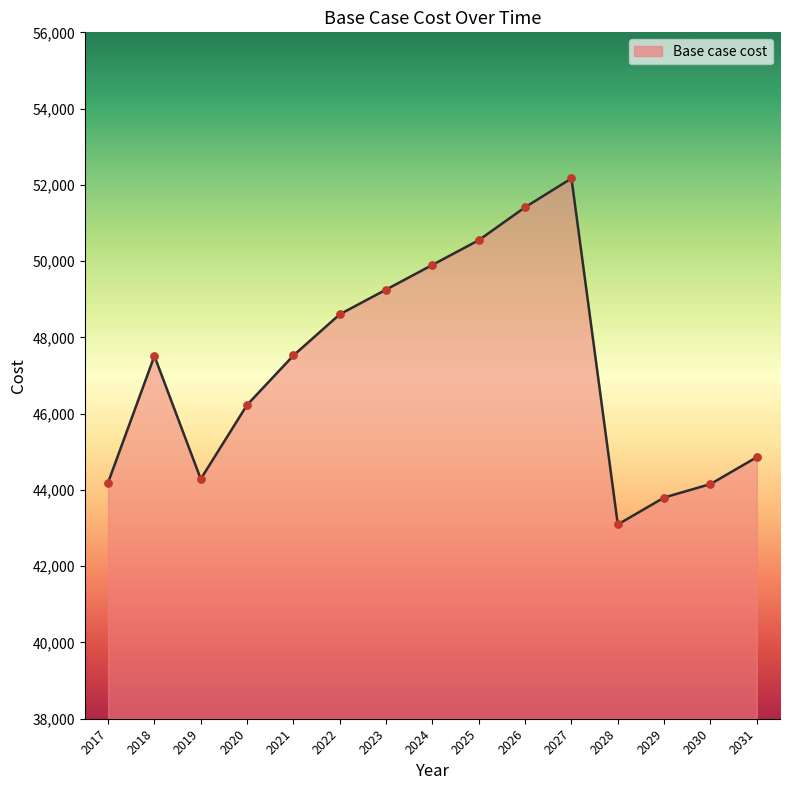

What is the change in value from 2027 to 2029?

-8369.0